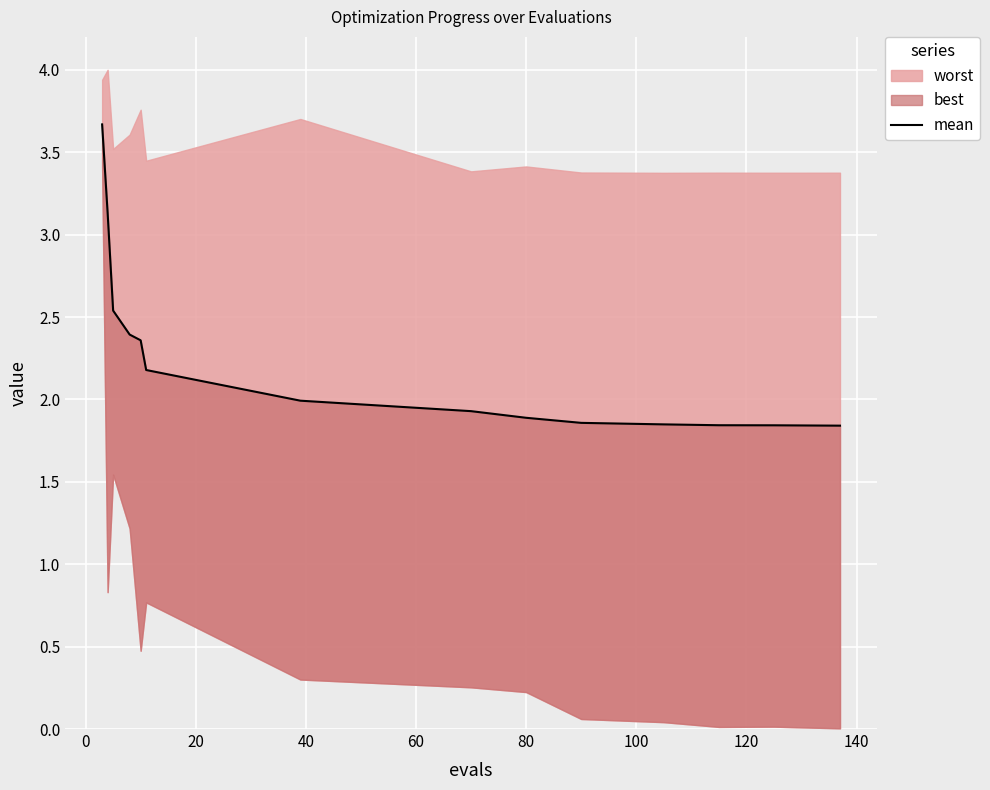

What is the difference between the second highest and minimum values?

1.3